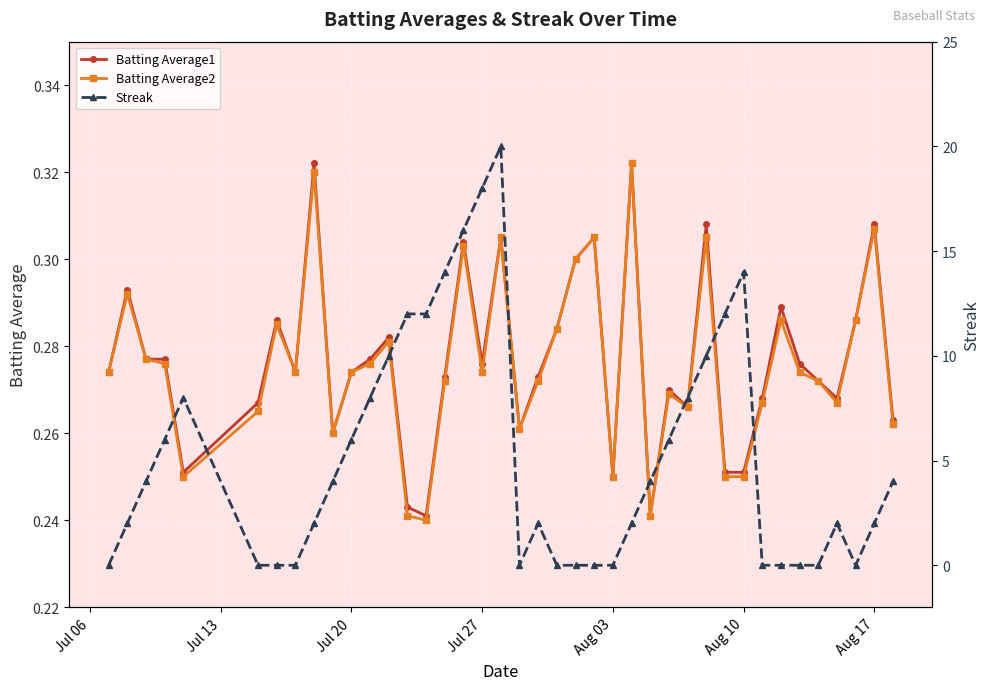

How many Batting Average1 values are between 0 and 1?

40